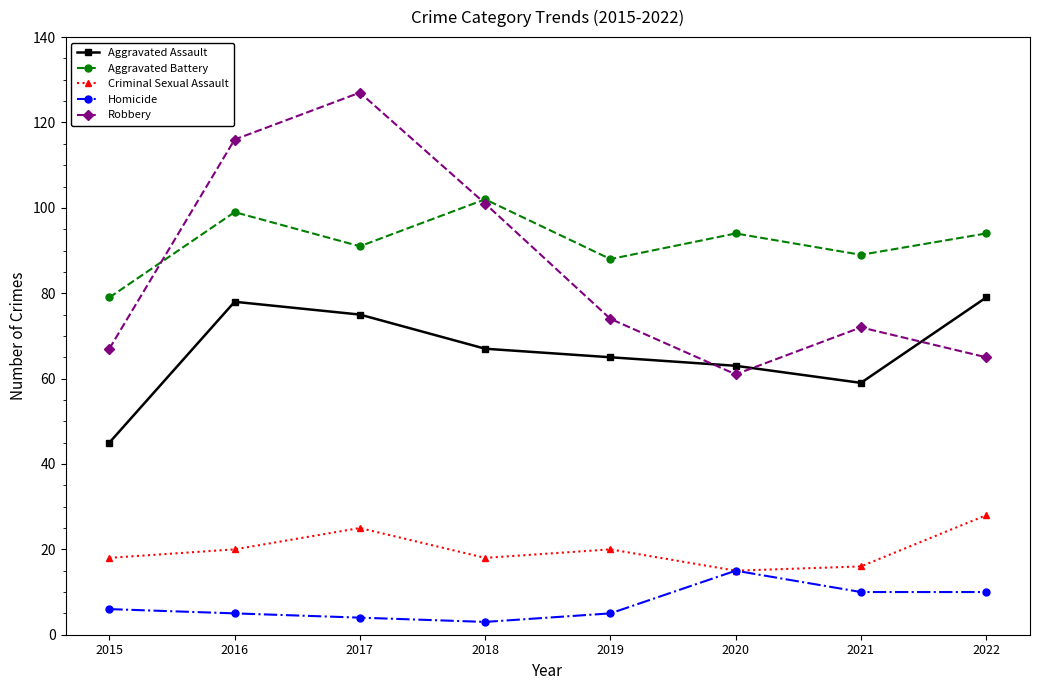

What is the lowest value of the Aggravated Assault series?

45